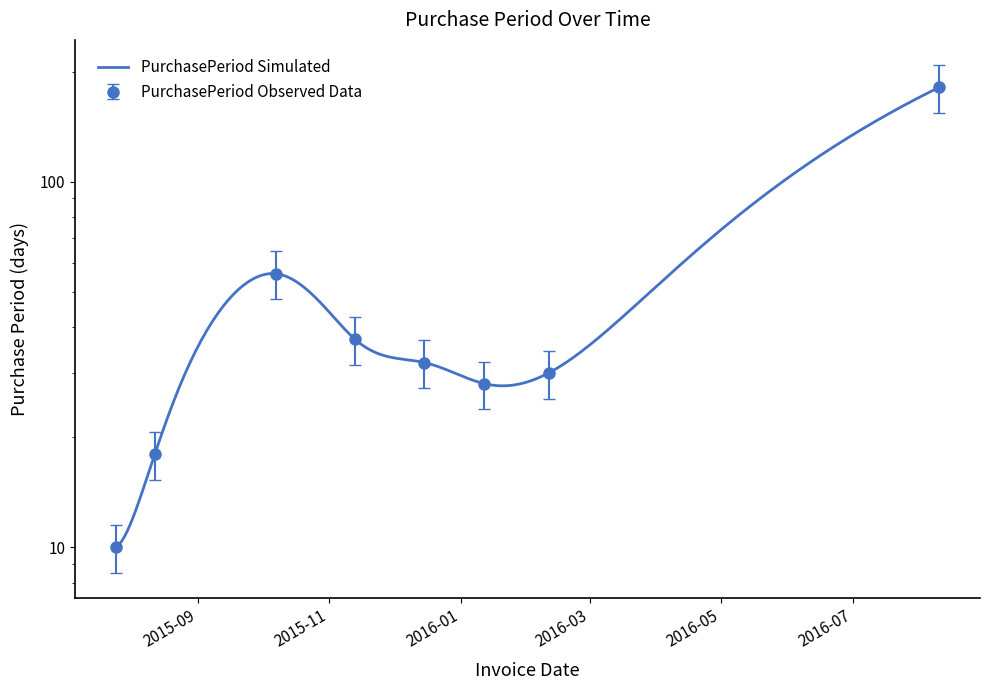

What is the sum of all values?

392